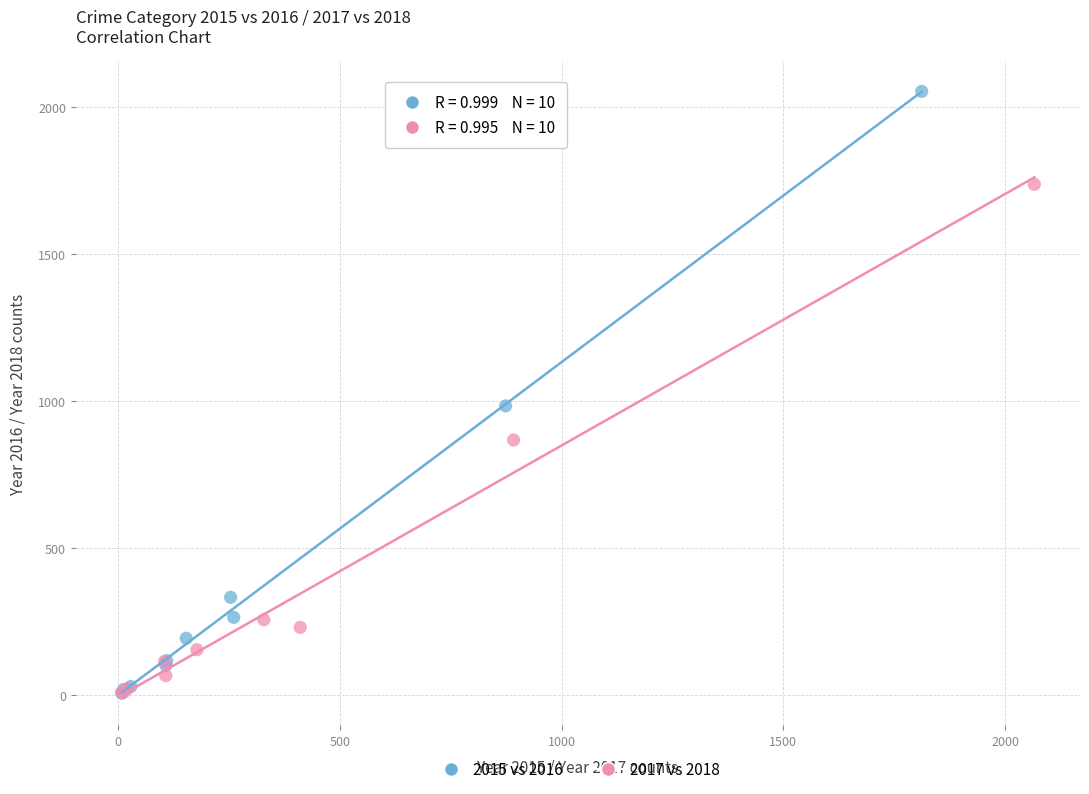

Which series contains the highest Y value?

2015 vs 2016